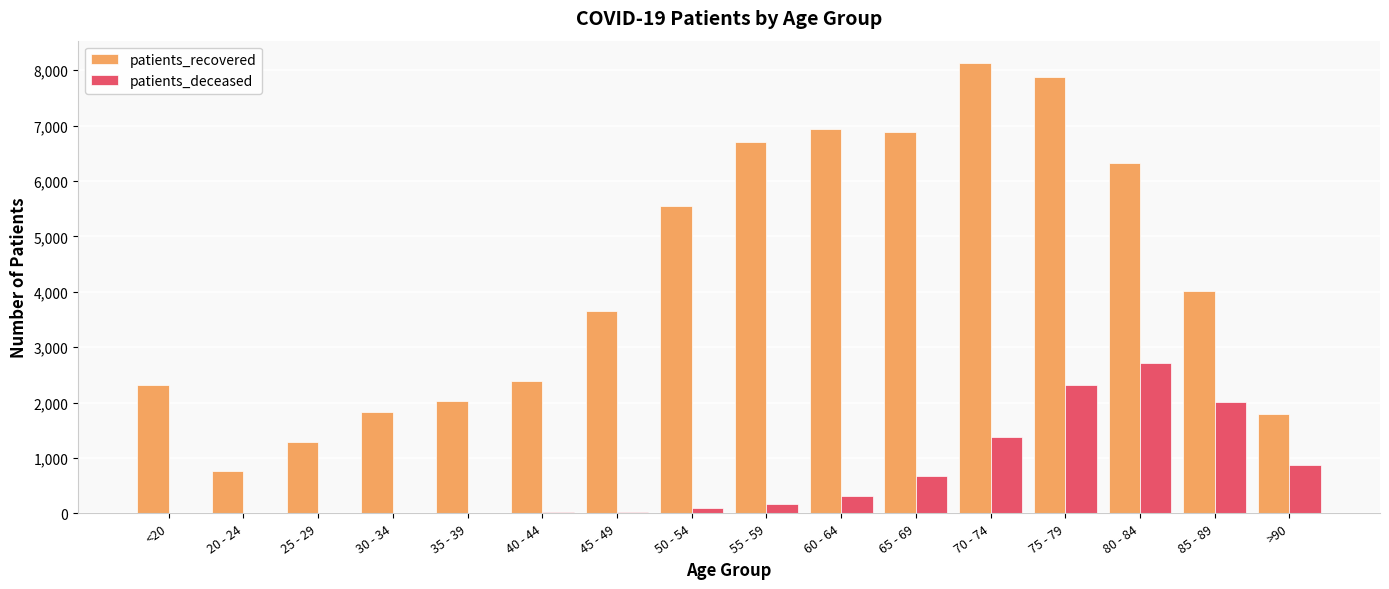

Are the bars grouped side by side (vs. stacked)?

Yes